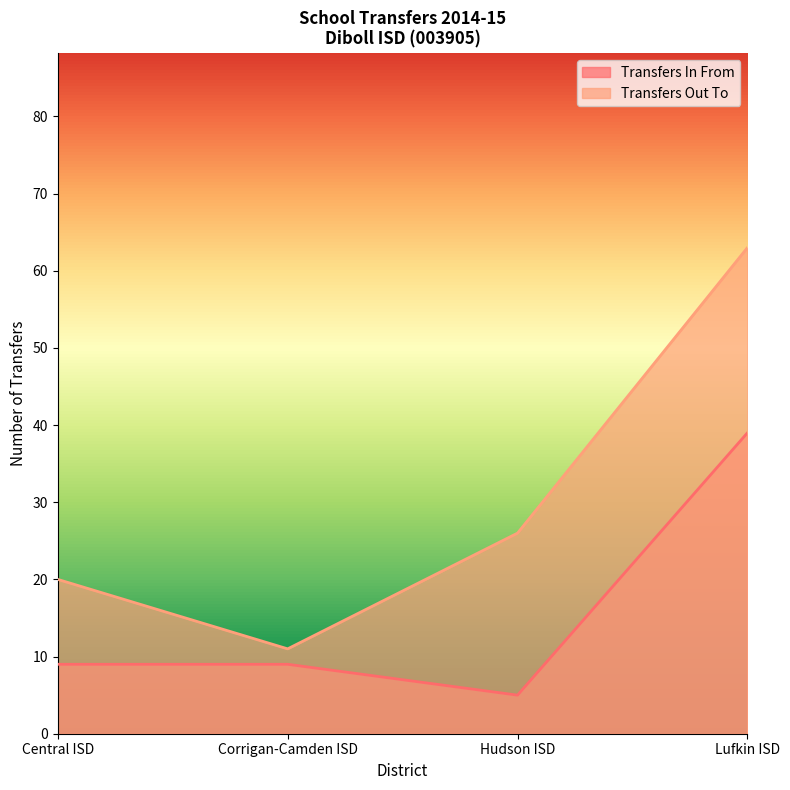

What is the maximum value for Transfers In From?

39